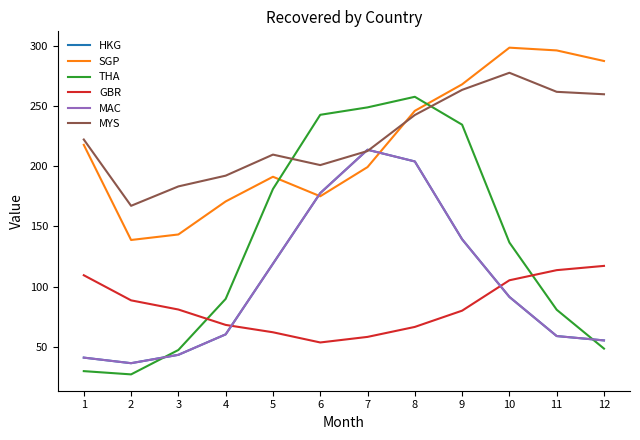

What is the value of the SGP point at the 7th from the left?

199.2